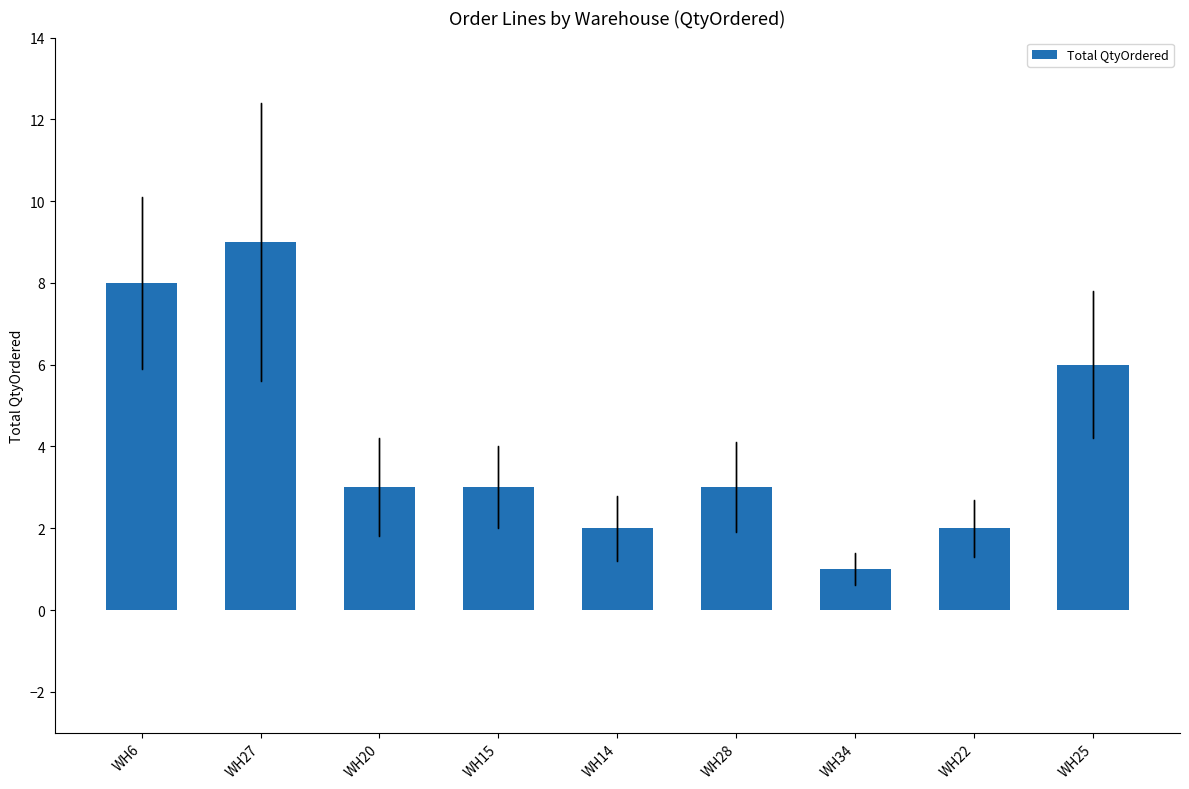

At which label is the value closest to 5?

WH25